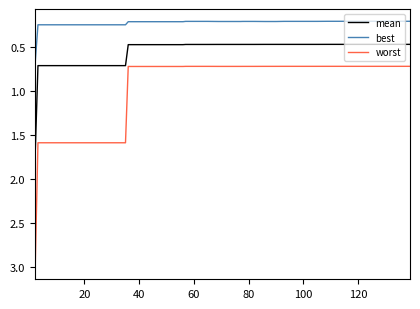

List the series in order of their peak value, lowest first.

best, mean, worst